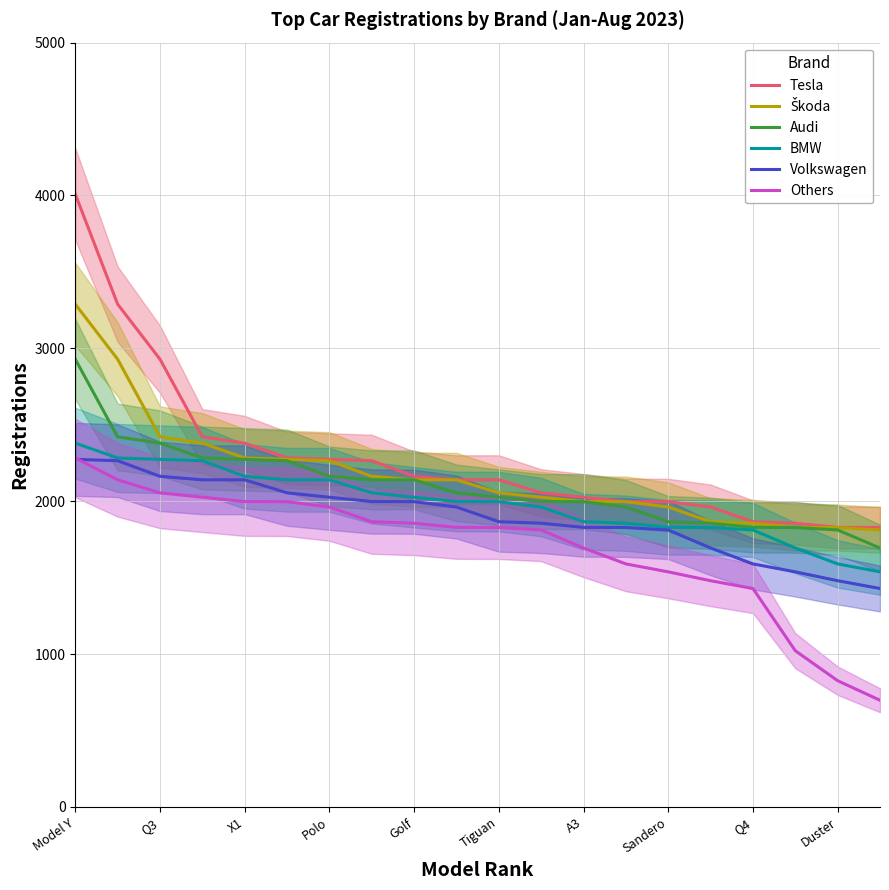

What value does the Volkswagen series have at Sandero, to the nearest 10?

1810